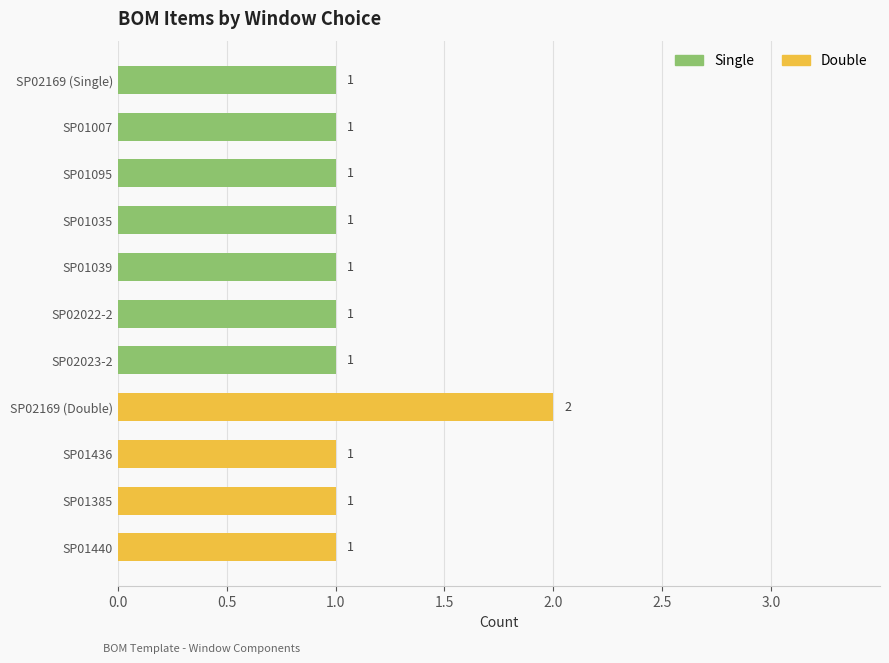

What are all the series names shown in the legend?

Single, Double